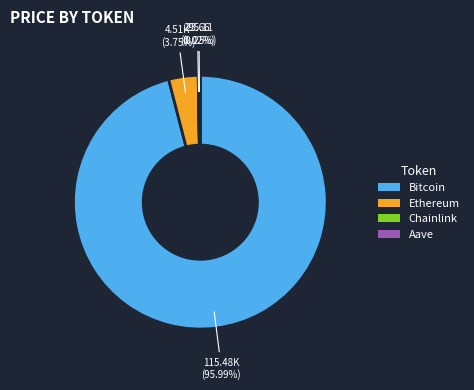

Is there any slice that represents more than half of the pie?

Yes